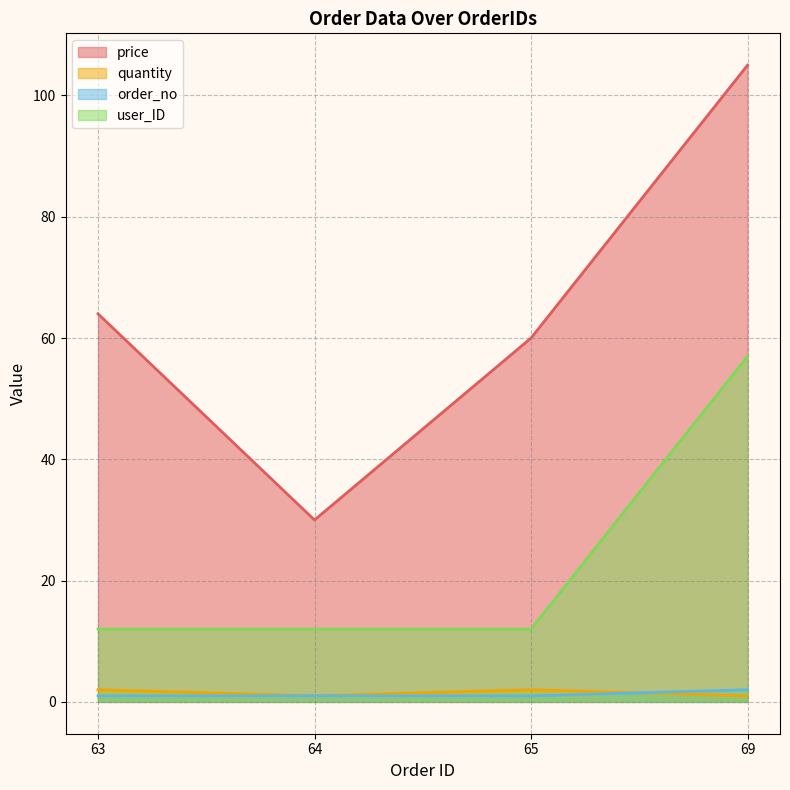

What is the difference between the price values at 64 and 65?

30